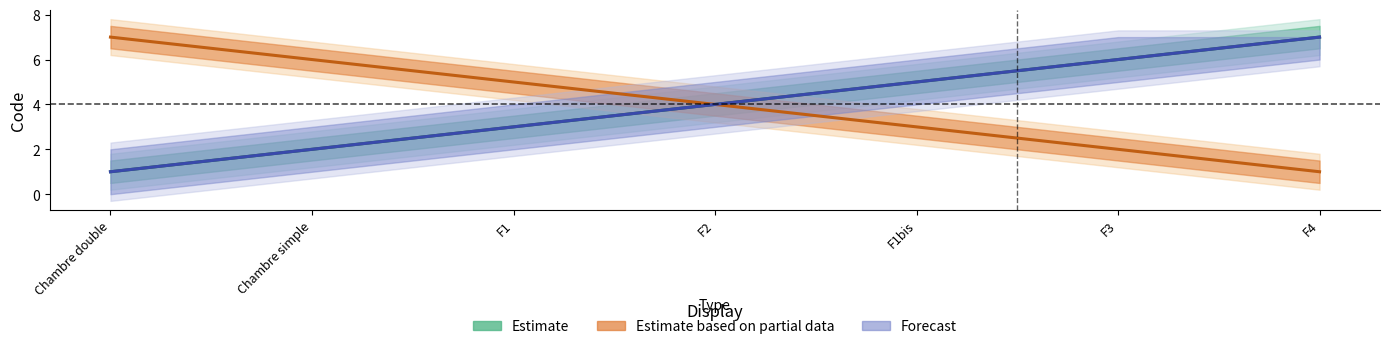

Between F1bis and F4, which is larger?

F4